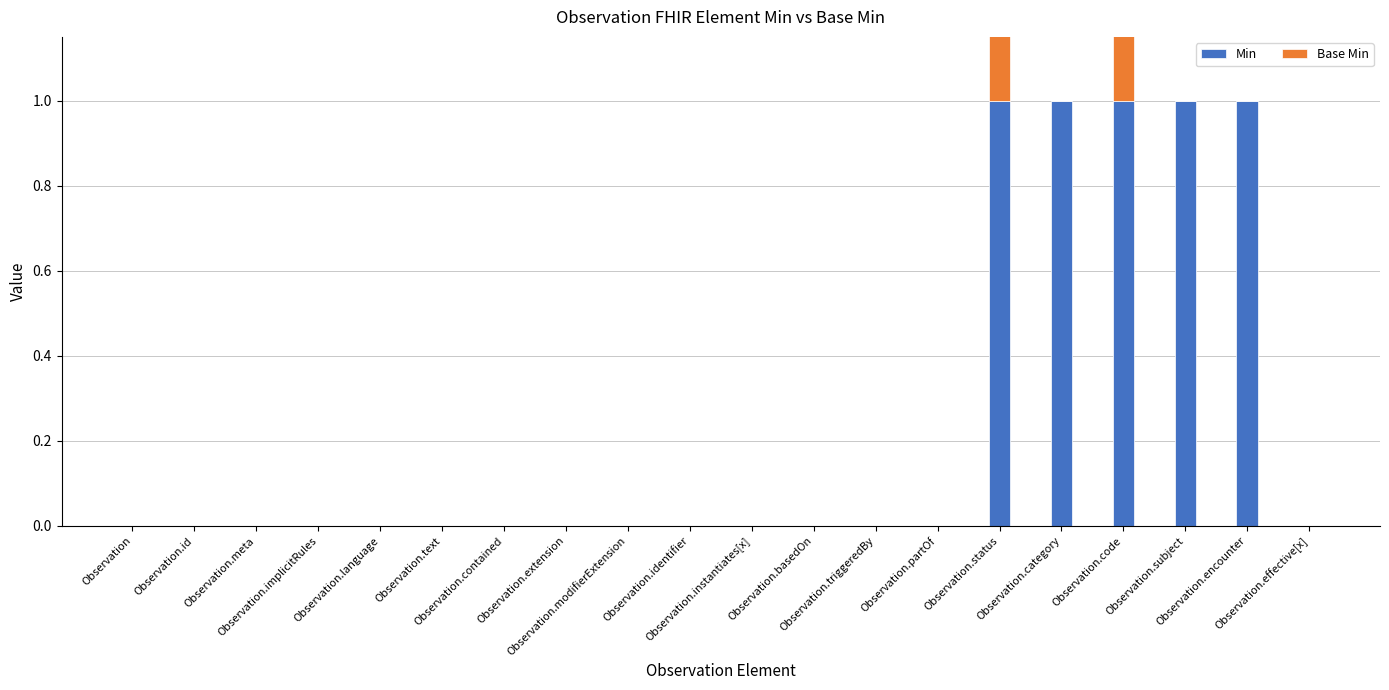

How many distinct data groups are displayed?

2